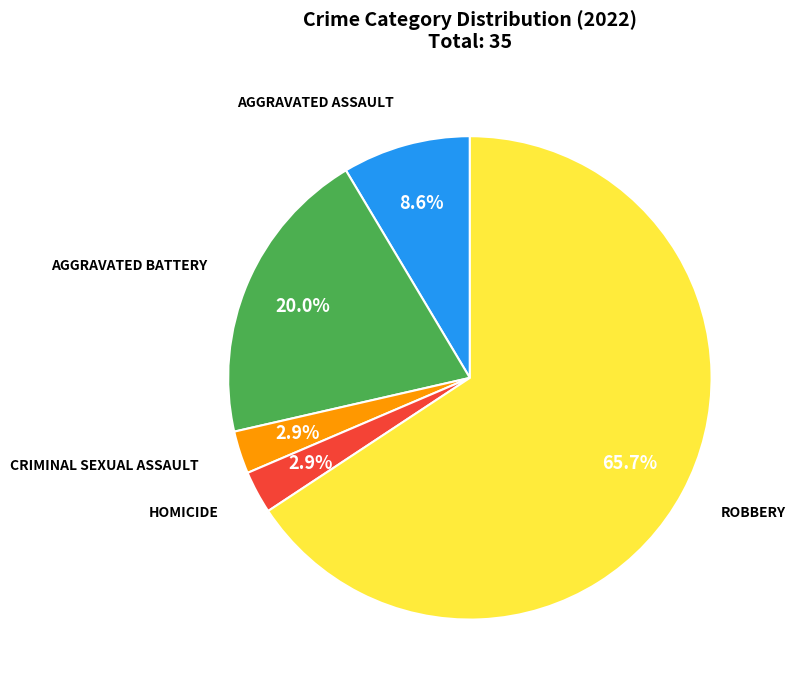

Which slice represents more than half of the pie?

Robbery